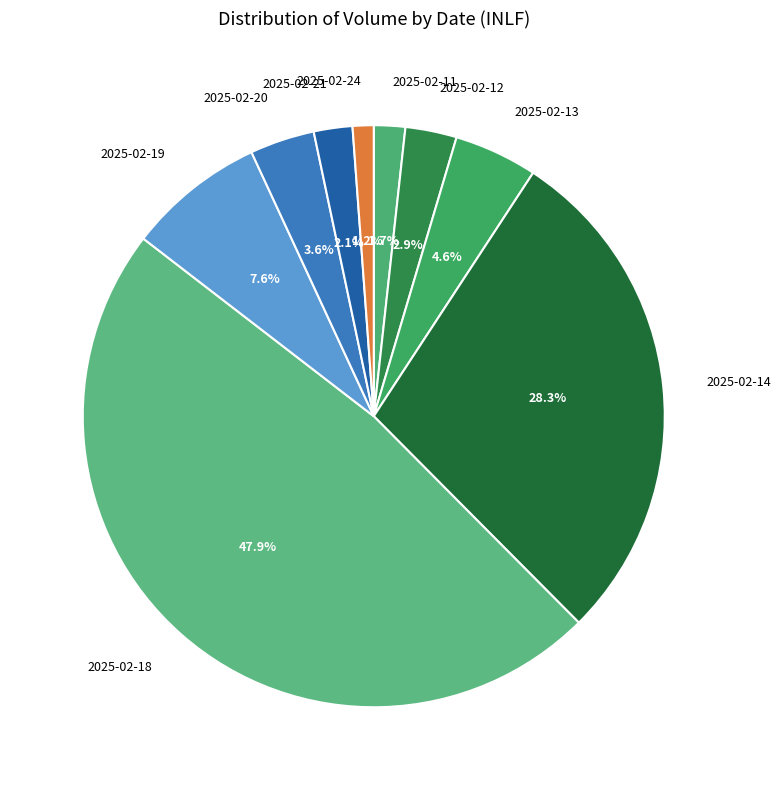

To the nearest percent, what is the difference between the largest and smallest slice percentages?

47%